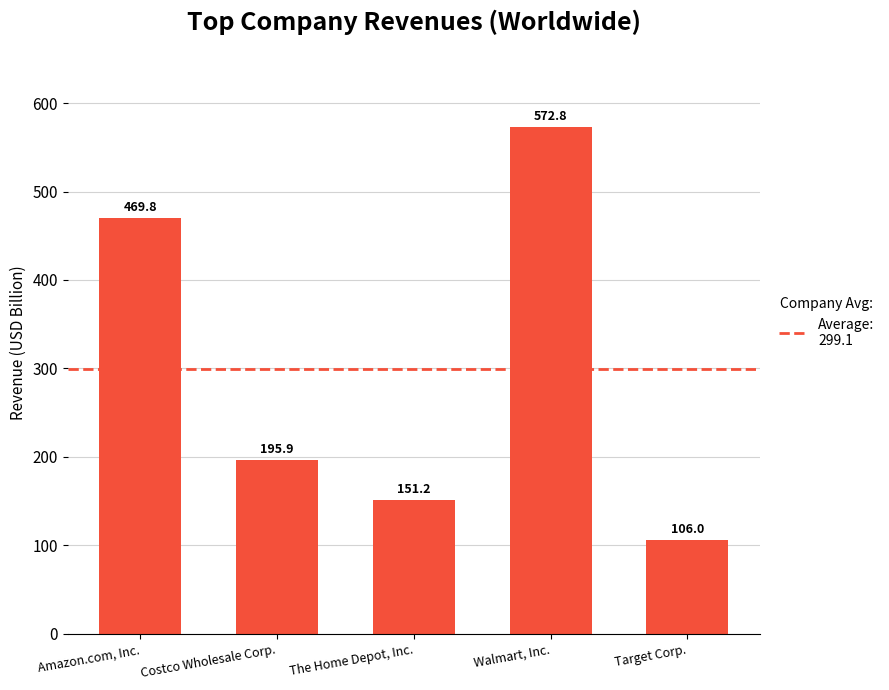

What is the average value?

299.1